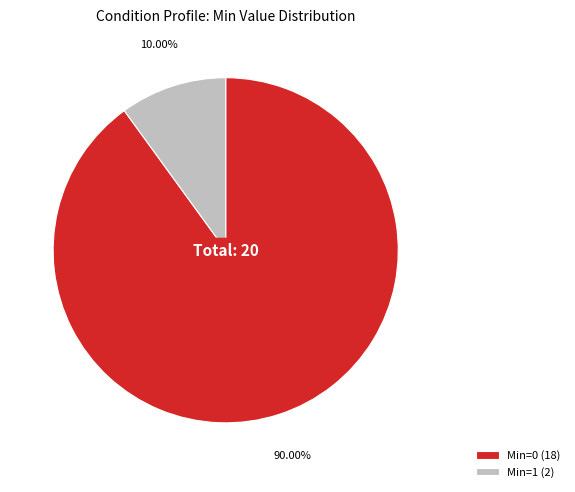

What is the ratio of the value at Min=0 (18) to the value at Min=1 (2)?

9.0